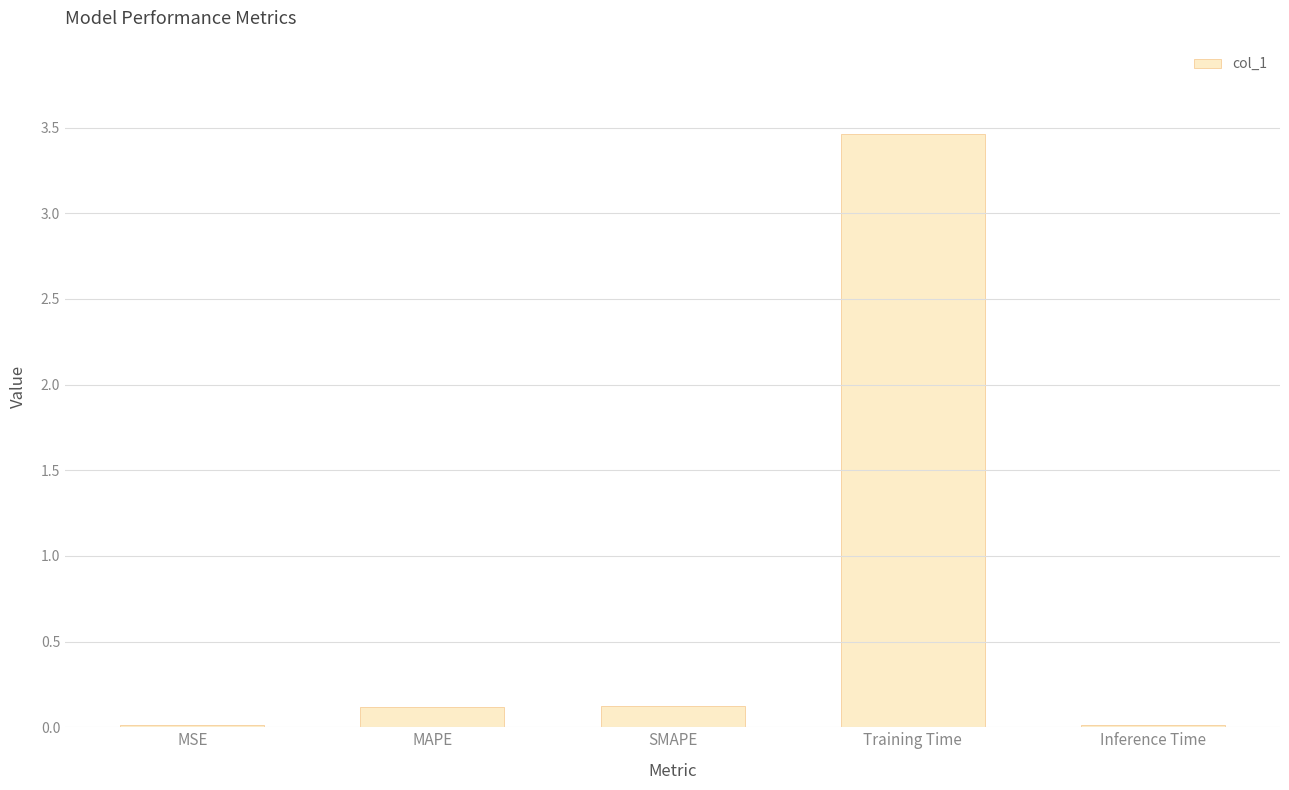

Are the bars horizontal?

No